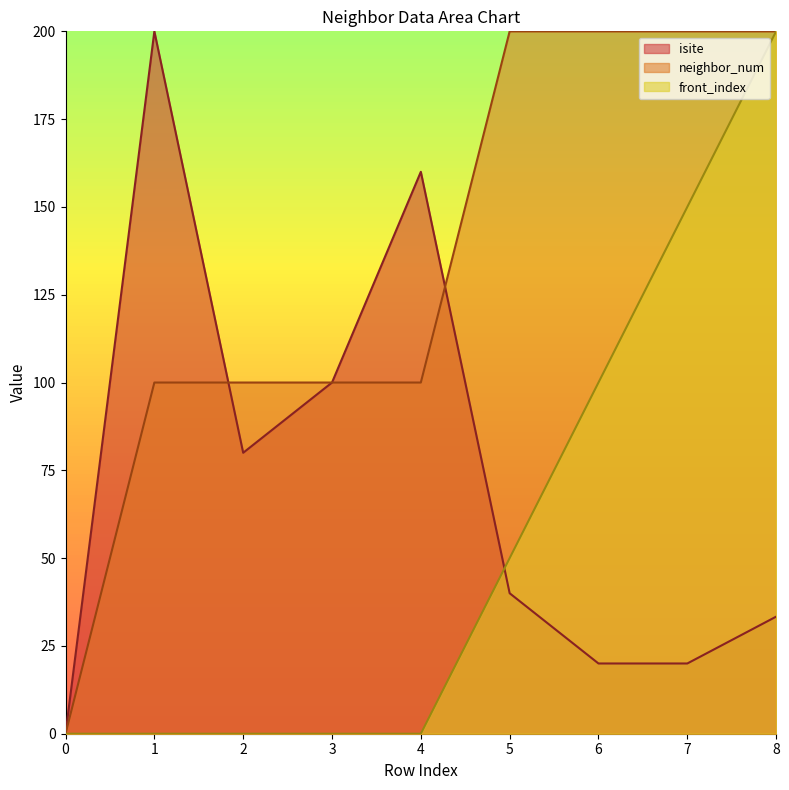

How many positive values does the neighbor_num series have?

8